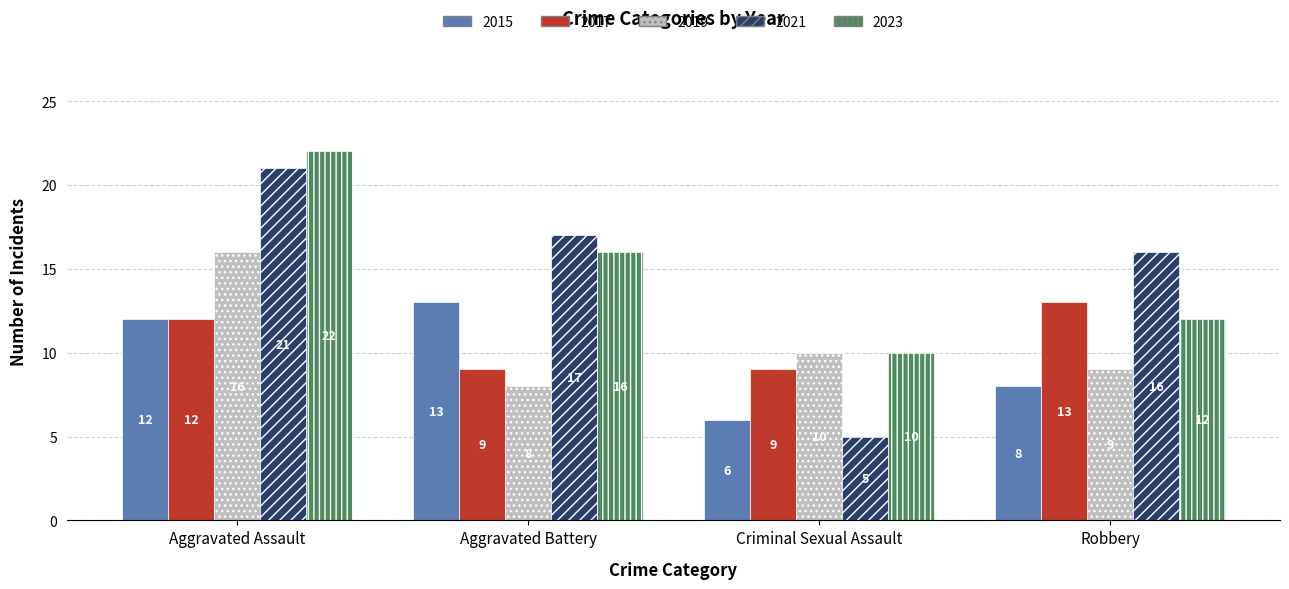

True or false: 2019 has a value of 10 at Criminal Sexual Assault.

True